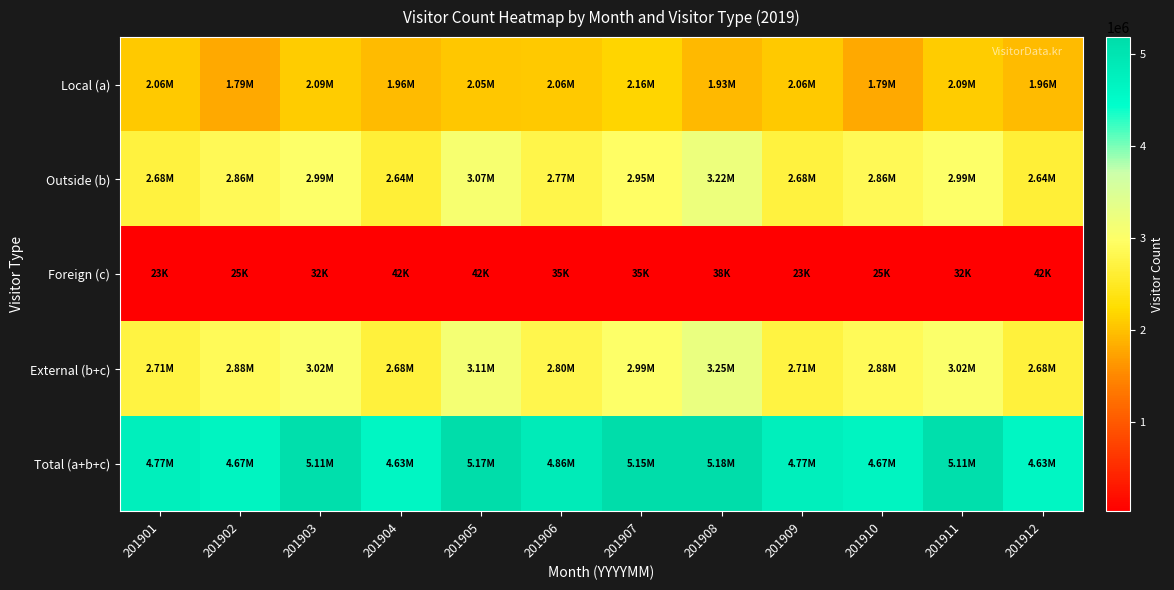

Reading left to right, list all the values displayed in this chart.

Local (a): 201901=2062480	201902=1791783	201903=2088740	201904=1955142	201905=2053362	201906=2058707	201907=2163934	201908=1925550	201909=2062480	201910=1791783	201911=2088740	201912=1955142
Outside (b): 201901=2683240	201902=2856917	201903=2988856	201904=2636620	201905=3071590	201906=2765980	201907=2951655	201908=3217148	201909=2683240	201910=2856917	201911=2988856	201912=2636620
Foreign (c): 201901=23029	201902=25448	201903=31988	201904=42238	201905=41614	201906=35268	201907=34654	201908=37780	201909=23029	201910=25448	201911=31988	201912=42238
External (b+c): 201901=2706269	201902=2882365	201903=3020845	201904=2678858	201905=3113204	201906=2801248	201907=2986309	201908=3254928	201909=2706269	201910=2882365	201911=3020845	201912=2678858
Total (a+b+c): 201901=4768749	201902=4674148	201903=5109585	201904=4634000	201905=5166566	201906=4859955	201907=5150243	201908=5180477	201909=4768749	201910=4674148	201911=5109585	201912=4634000